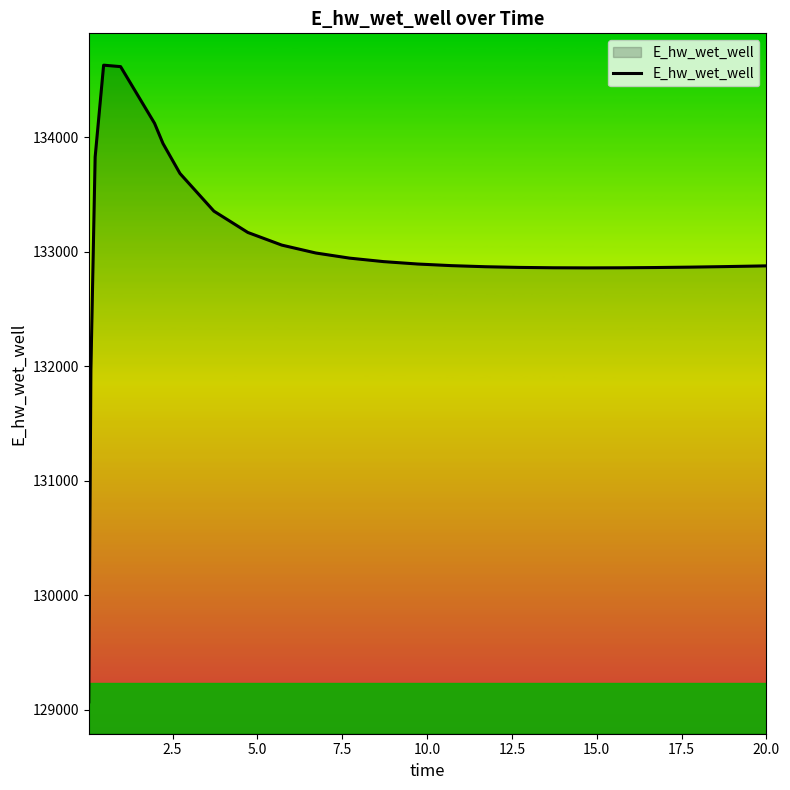

What is the greatest value displayed?

134628.1